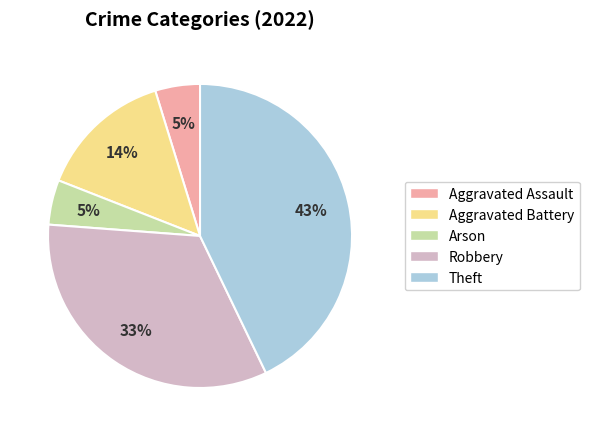

Which has a higher value, Arson or Theft?

Theft